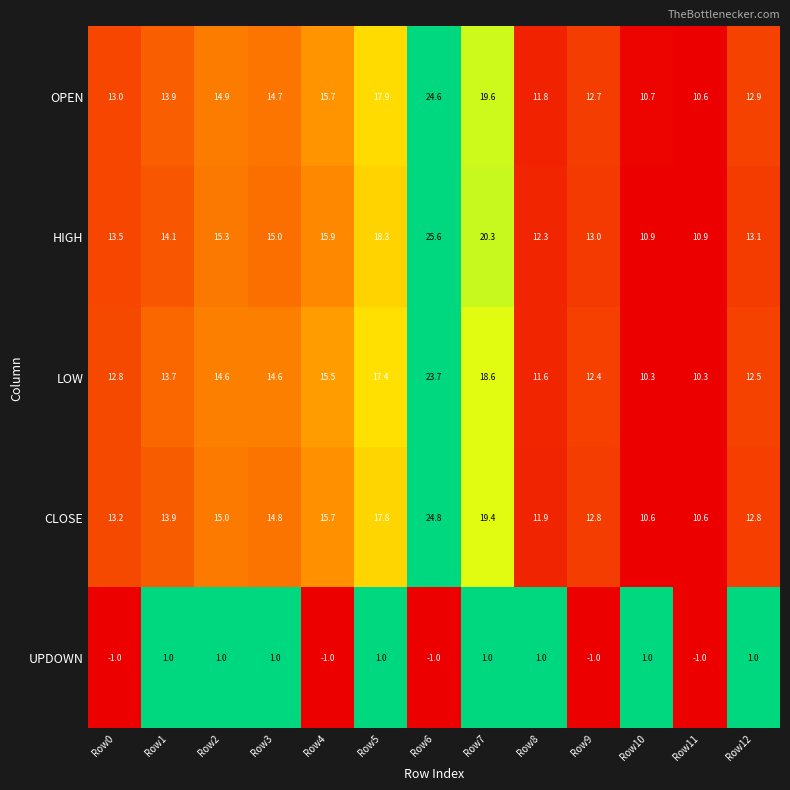

True or false: HIGH has a value of 10.9 at Row10.

True